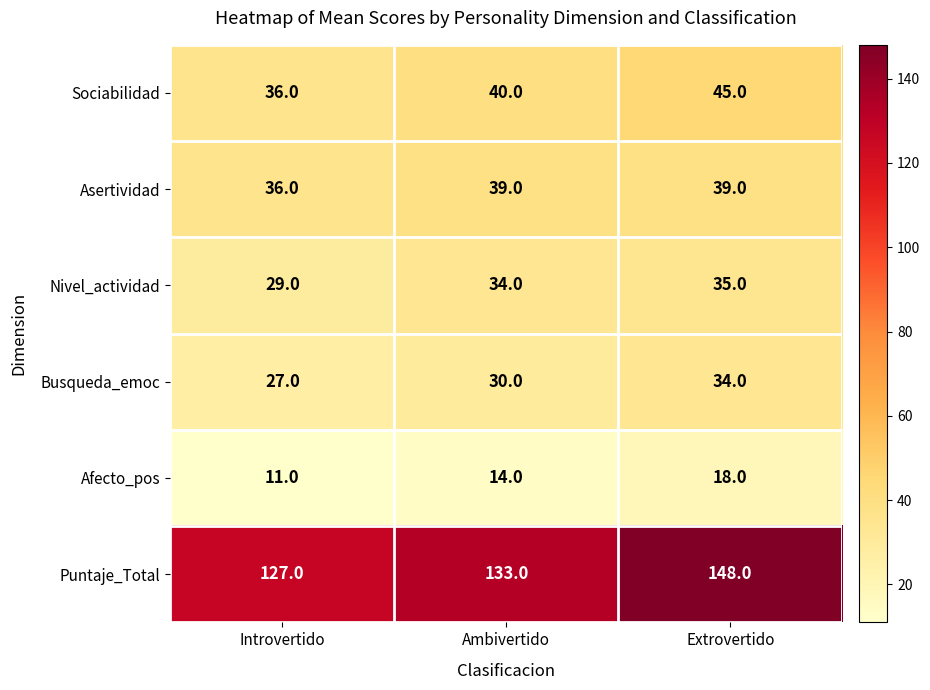

What is the spread (max minus min) of values at Ambivertido?

119